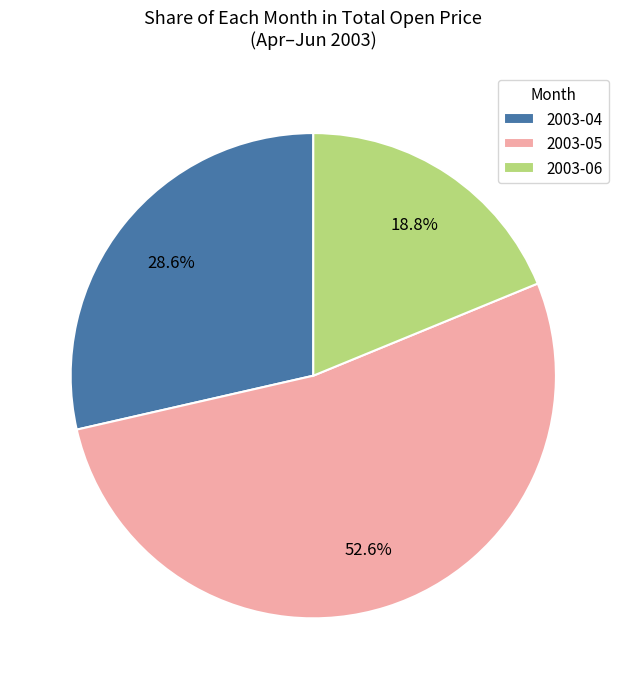

How many segments does this pie chart have?

3